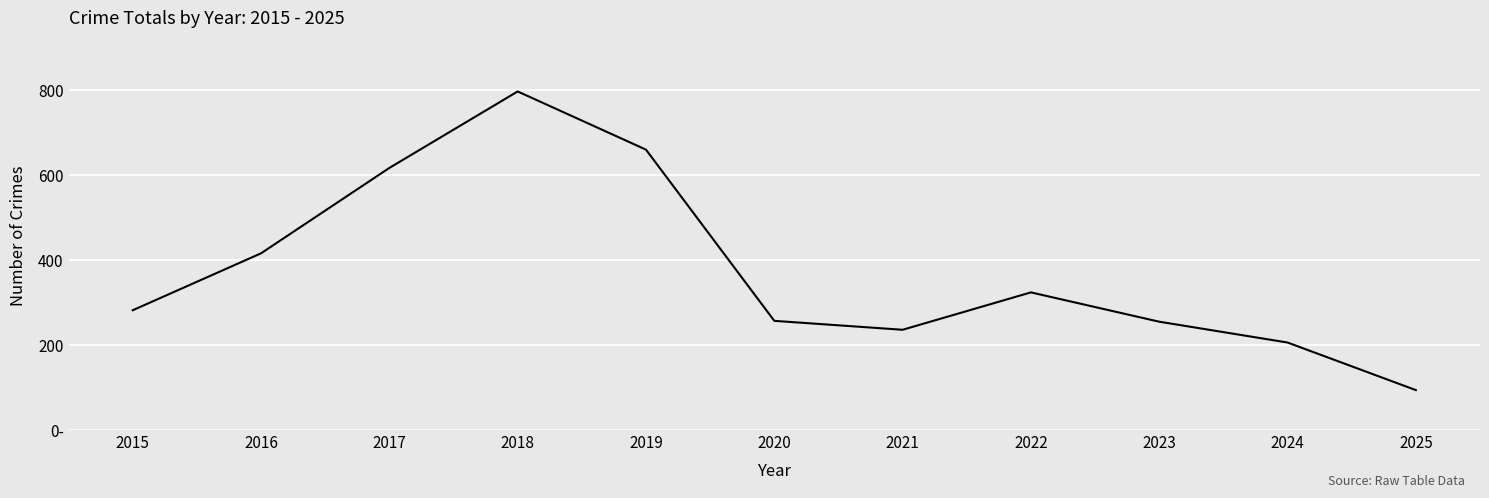

Is this an area chart (filled region under the line)?

No